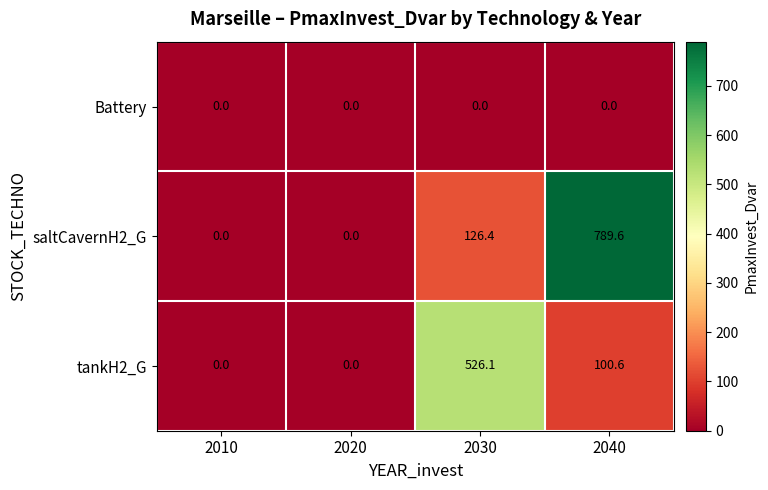

The saltCavernH2_G series shows 1131.6 at 2040. True or false?

False